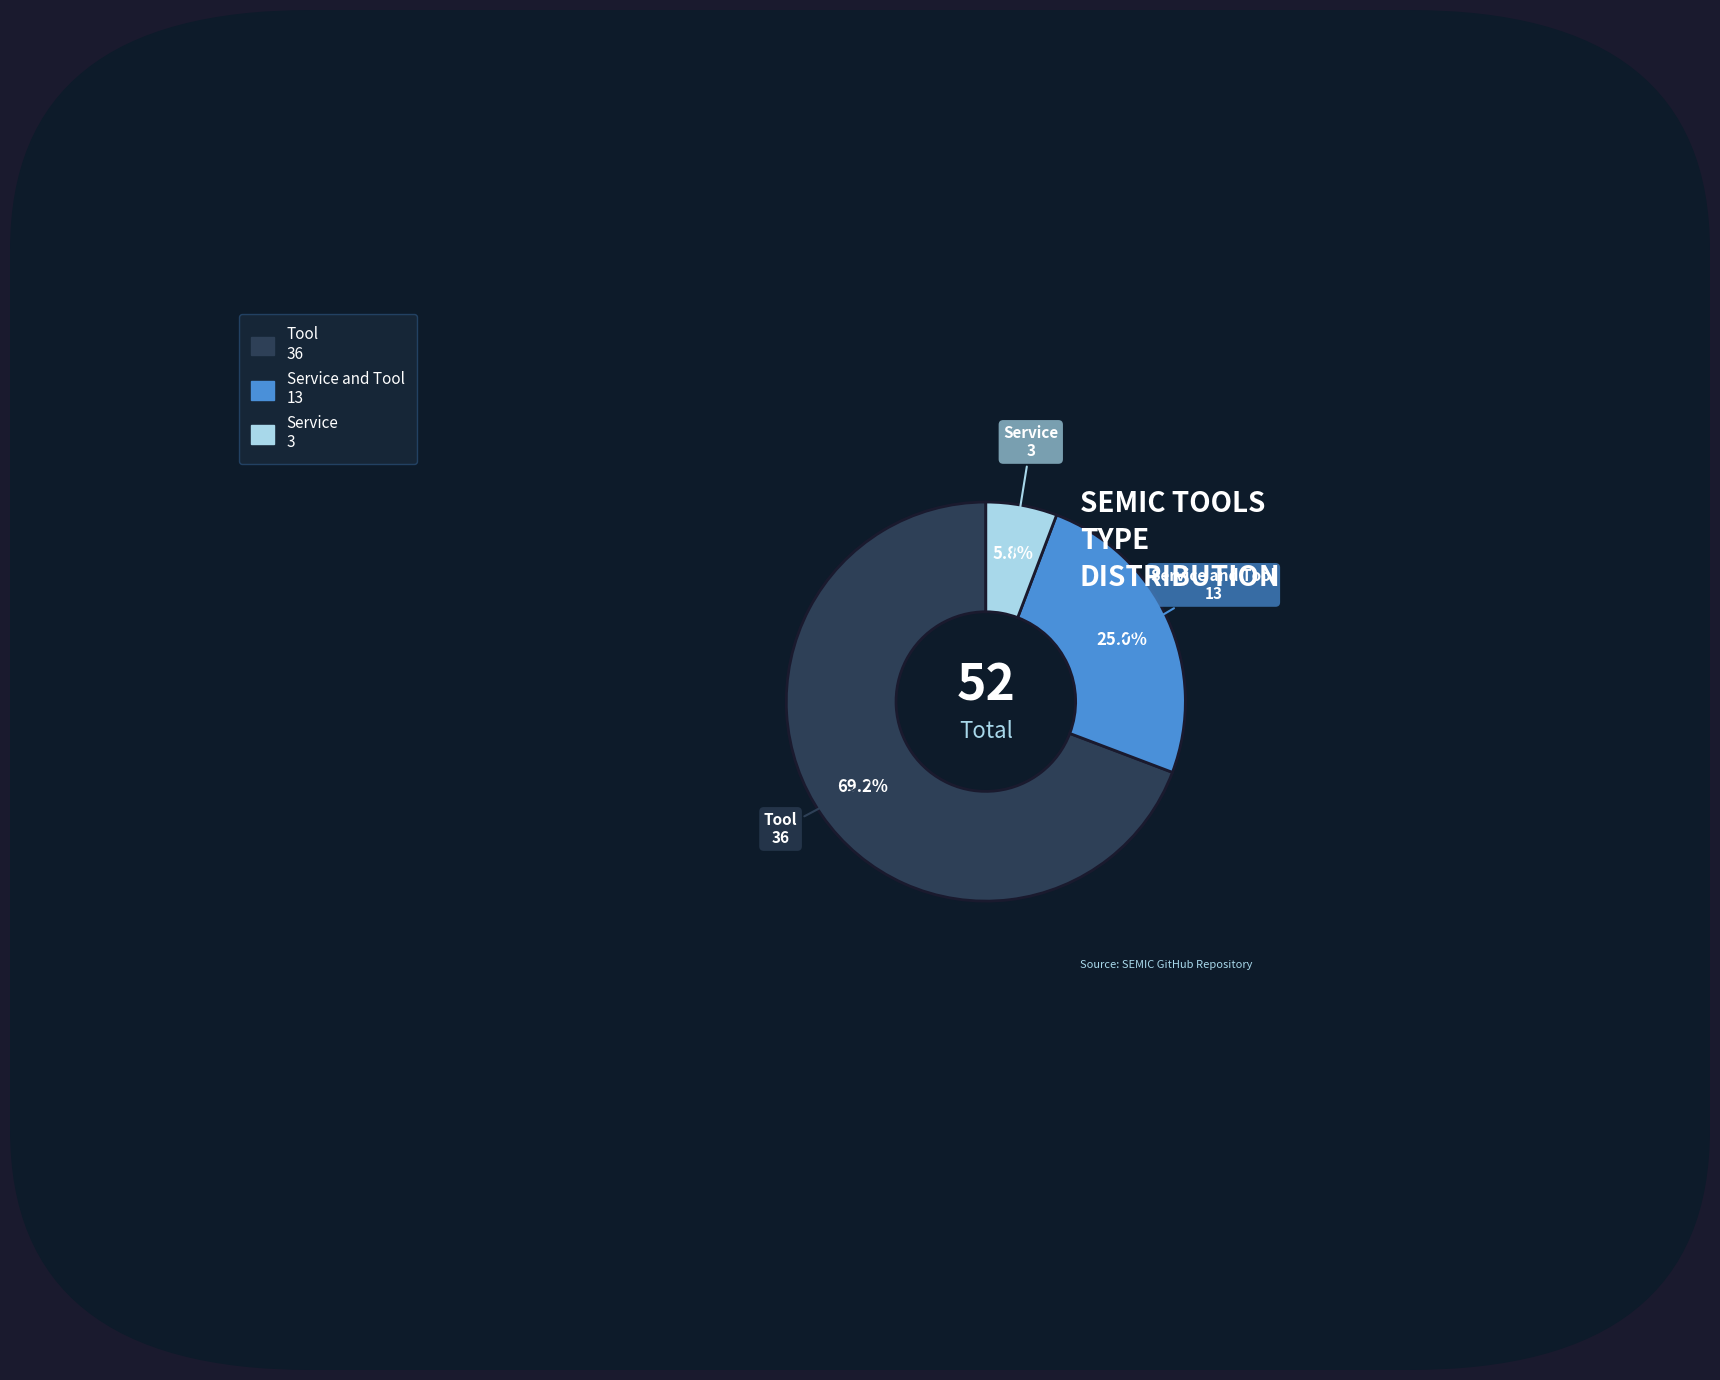

Is there any slice that represents more than half of the pie?

Yes